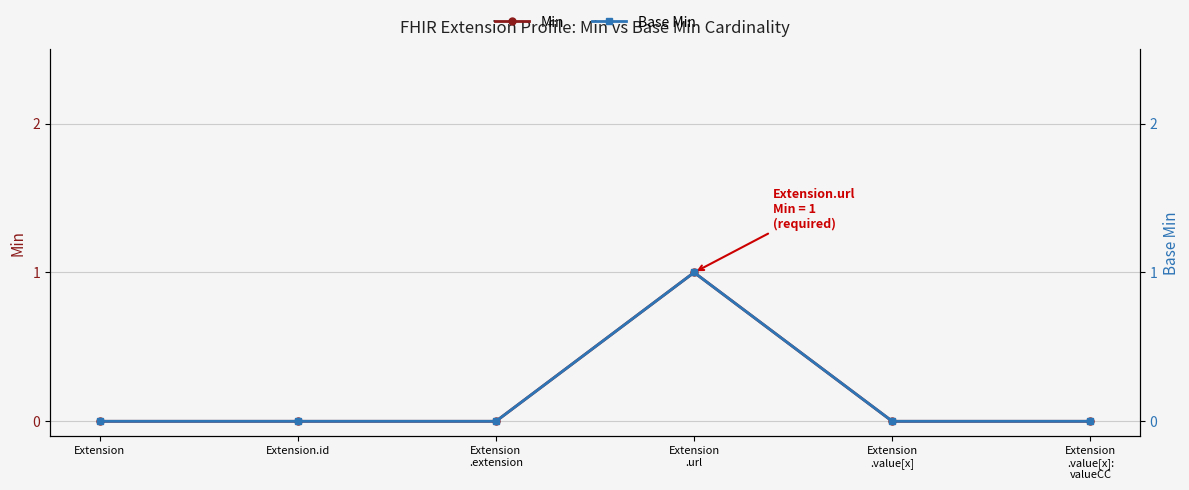

Which label corresponds to the smallest value in the chart?

Extension